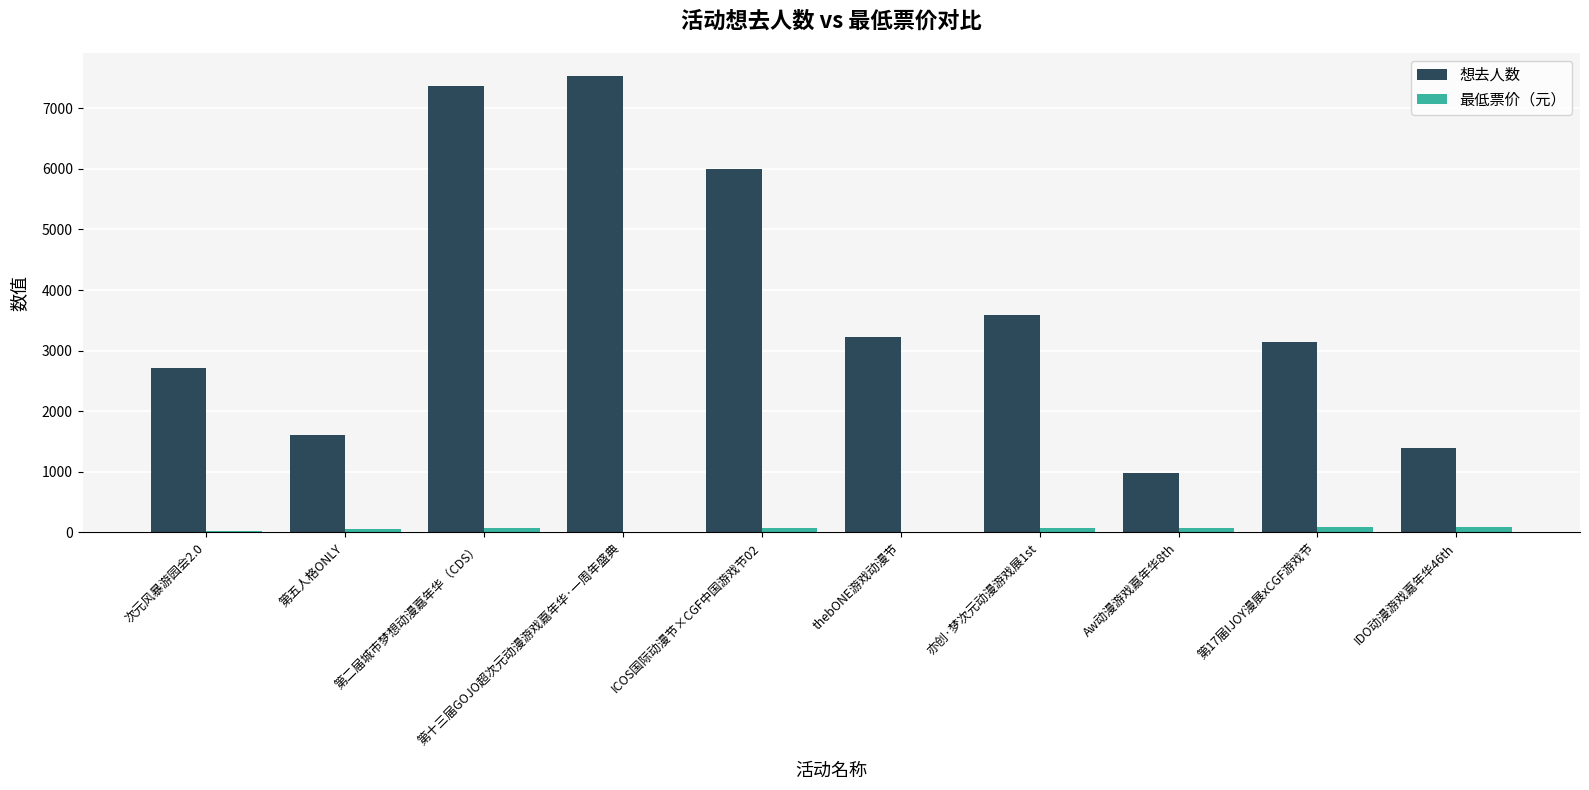

How many groups of bars are there?

10